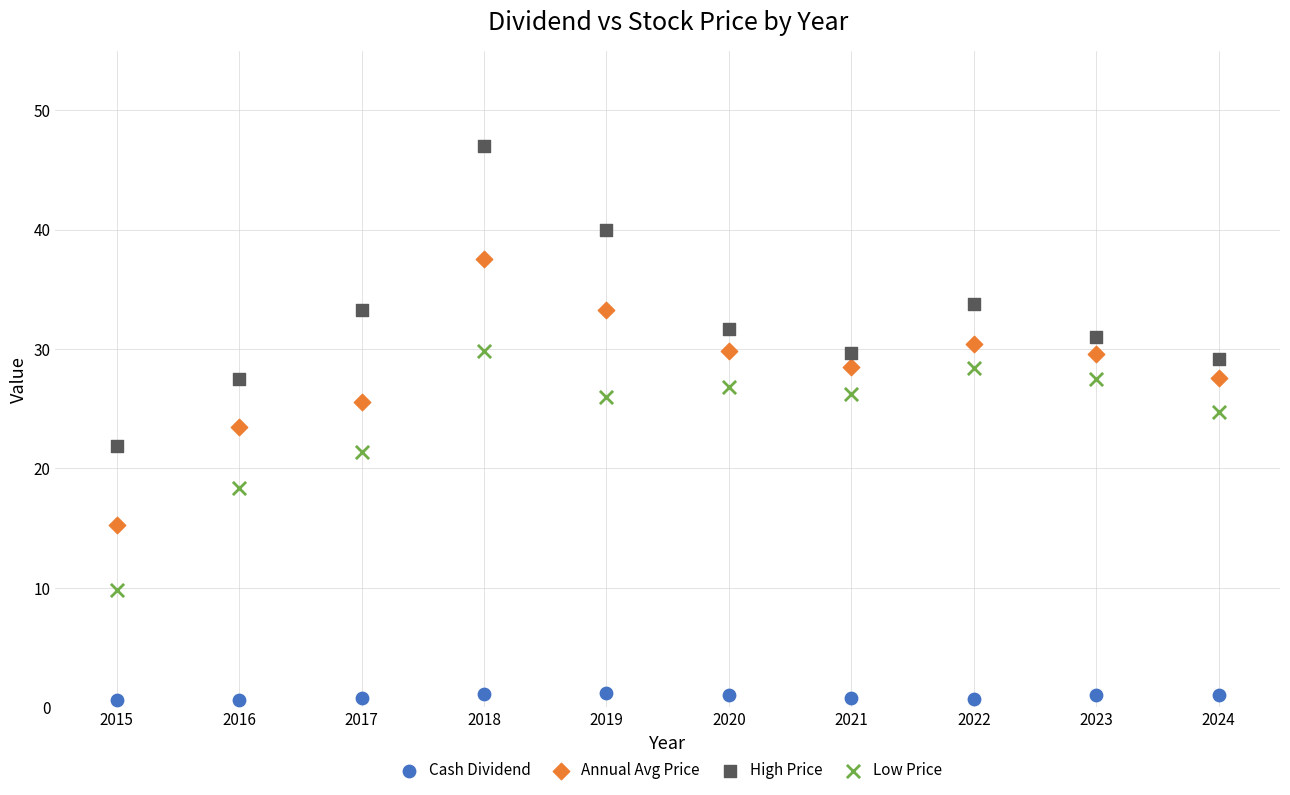

Which series contains the lowest Y value?

Cash Dividend